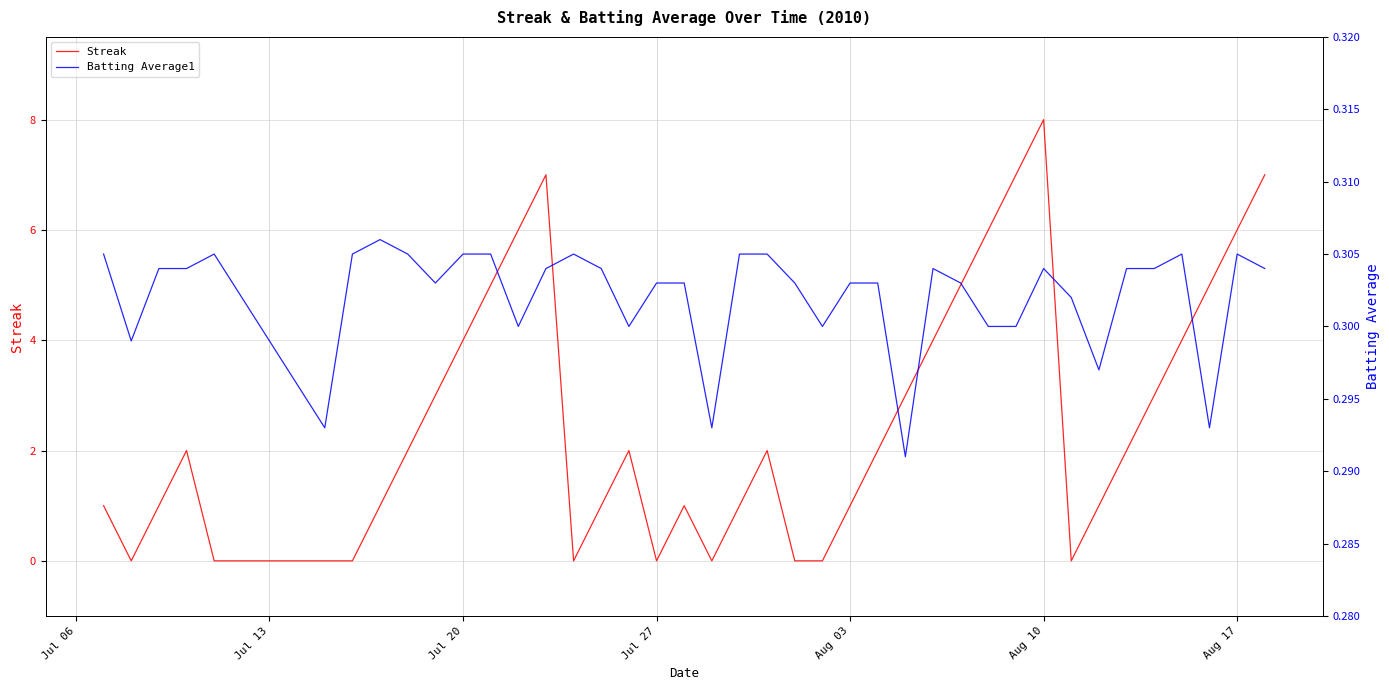

How many lines are shown in the chart?

2